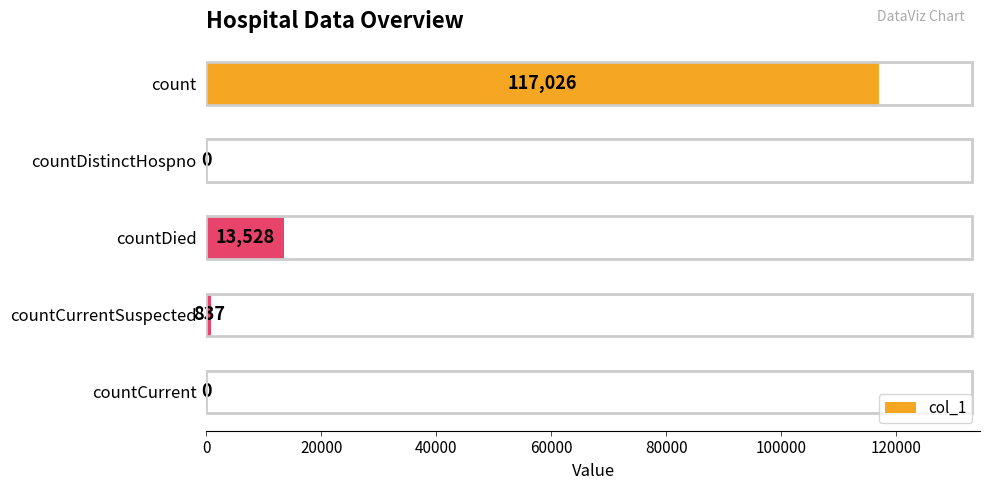

Where is the data nearest to the value 58513?

countDied